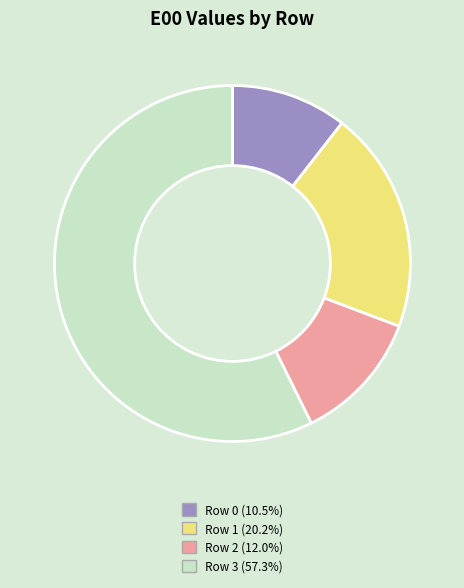

Does Row 0 account for over 50% of the chart?

No